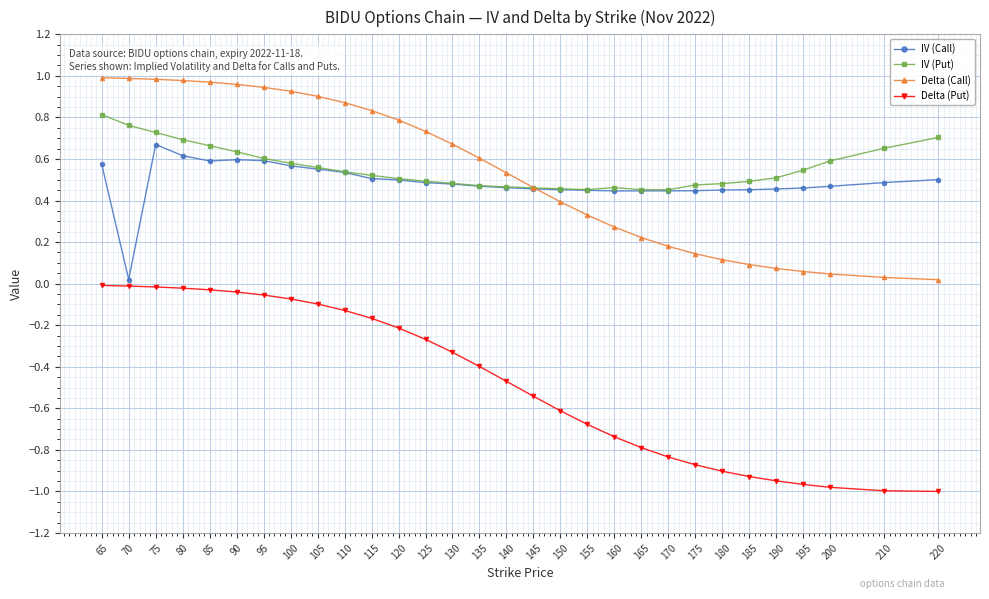

True or false: Delta (Put) and IV (Call) cross at least once.

False